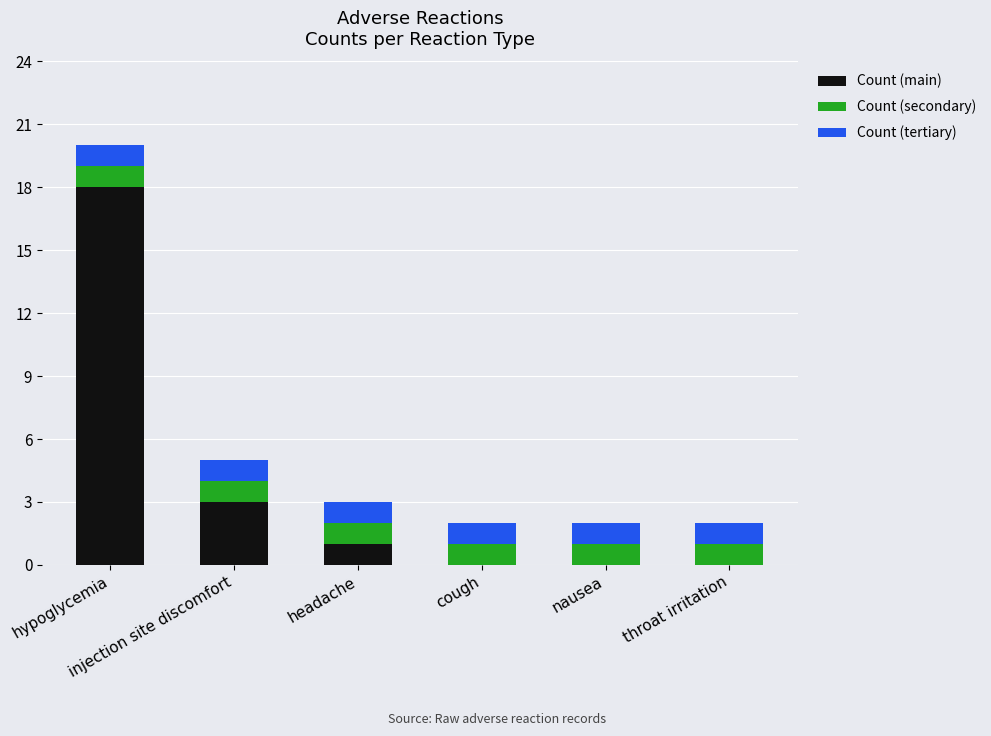

What are all the series names shown in the legend?

Count (main), Count (secondary), Count (tertiary)